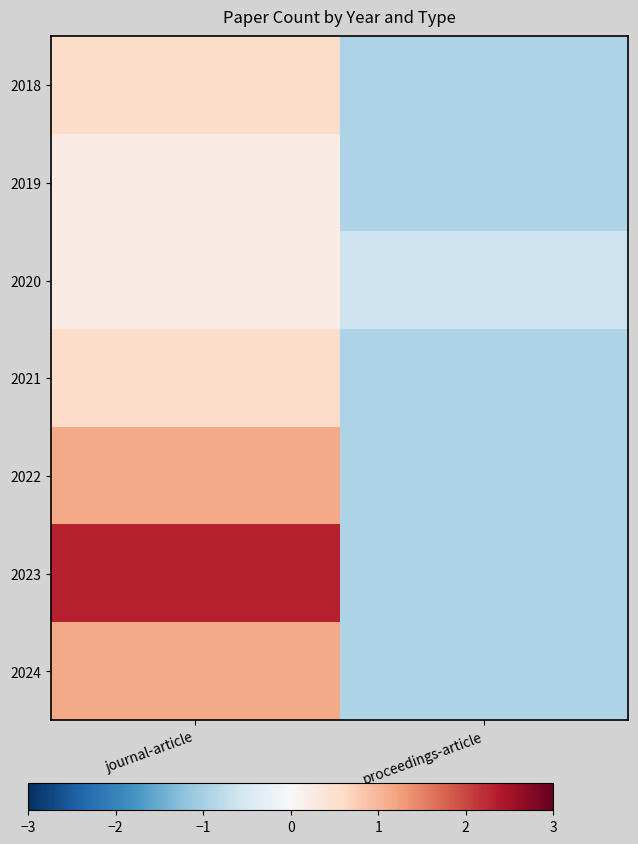

Reading left to right, list all the values displayed in this chart.

2018: journal-article=0.5	proceedings-article=-0.9
2019: journal-article=0.3	proceedings-article=-0.9
2020: journal-article=0.3	proceedings-article=-0.6
2021: journal-article=0.5	proceedings-article=-0.9
2022: journal-article=1.1	proceedings-article=-0.9
2023: journal-article=2.3	proceedings-article=-0.9
2024: journal-article=1.1	proceedings-article=-0.9